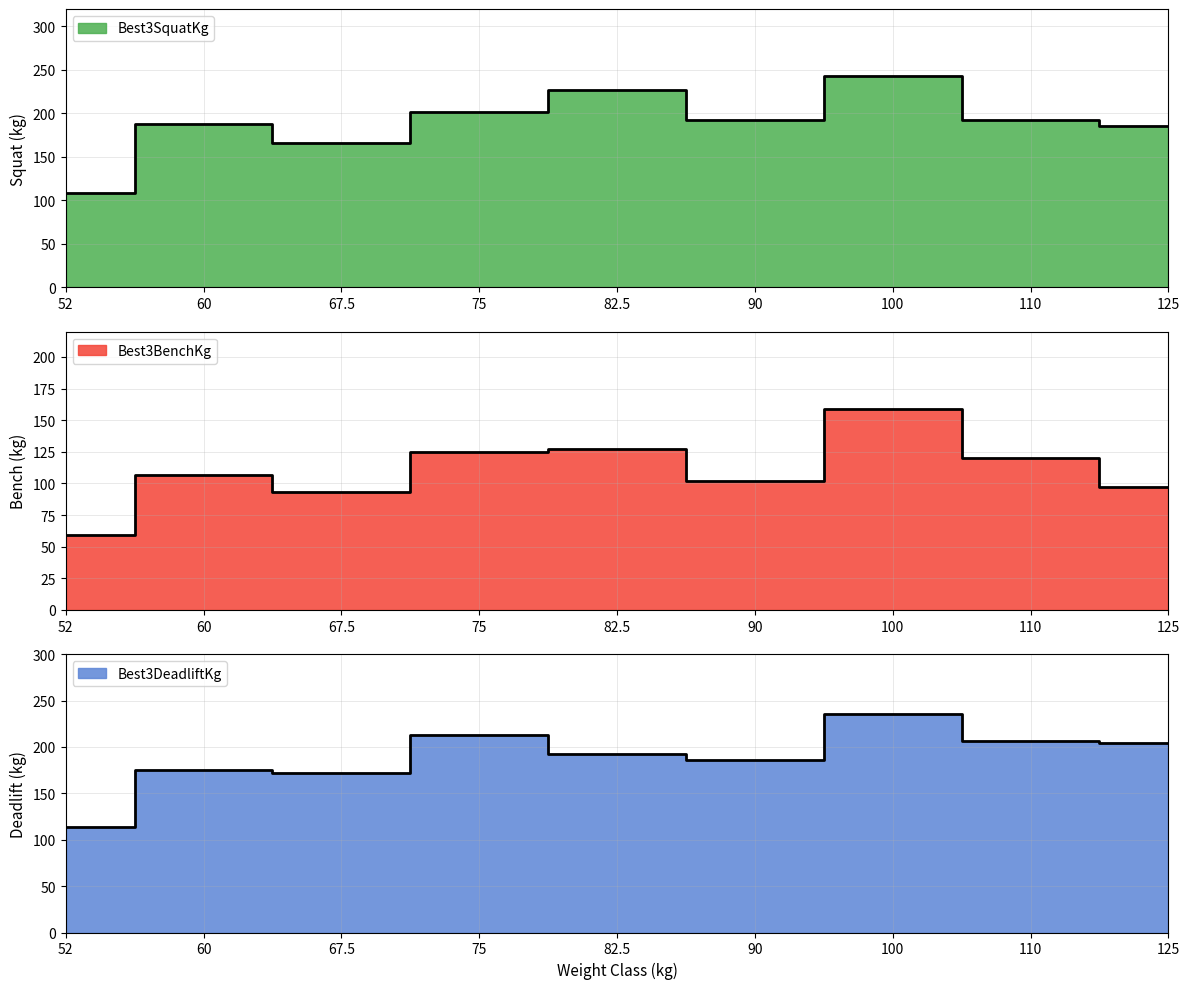

How many interior local valleys does the Best3DeadliftKg series have?

2